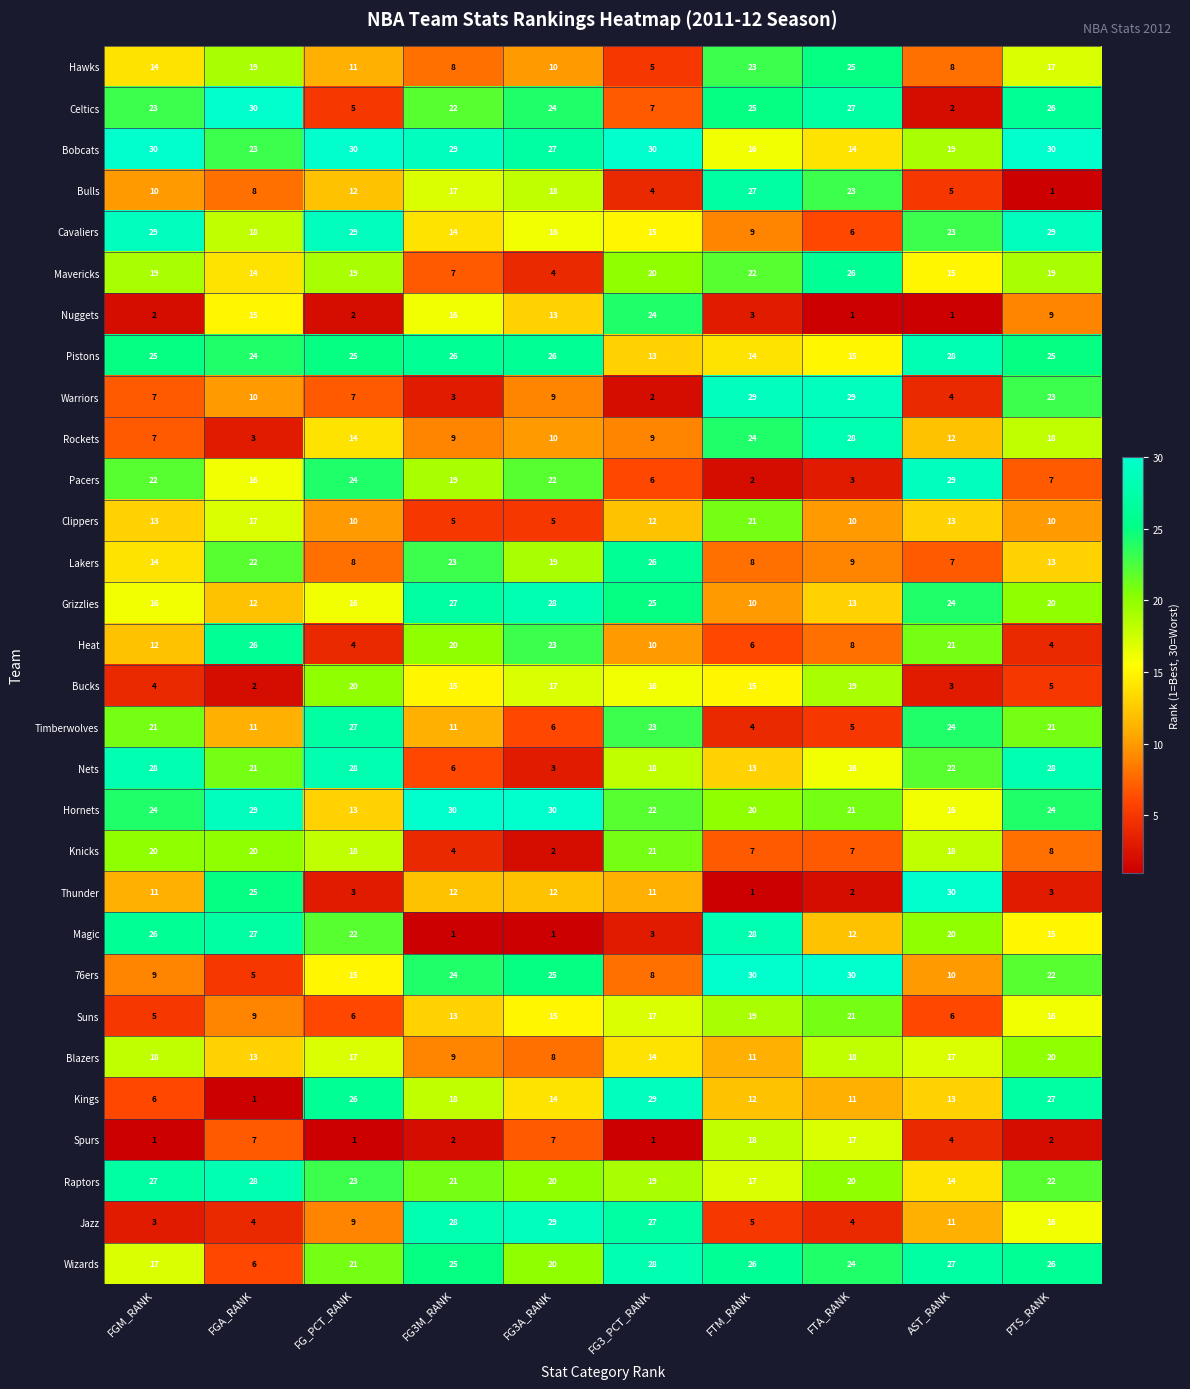

At FG3_PCT_RANK, list the series in order from largest to smallest.

Bobcats, Kings, Wizards, Jazz, Lakers, Grizzlies, Nuggets, Timberwolves, Hornets, Knicks, Mavericks, Raptors, Nets, Suns, Bucks, Cavaliers, Blazers, Pistons, Clippers, Thunder, Heat, Rockets, 76ers, Celtics, Pacers, Hawks, Bulls, Magic, Warriors, Spurs